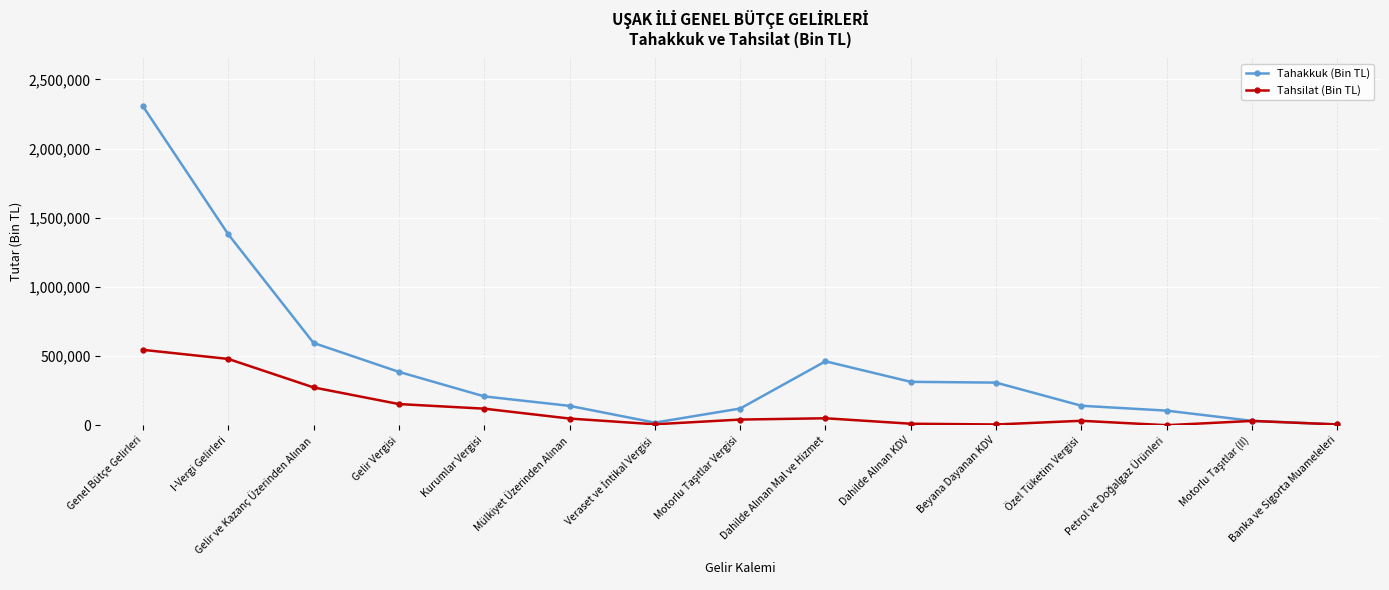

What is the difference between the maximum and second lowest values in the Tahsilat (Bin TL) series?

539555